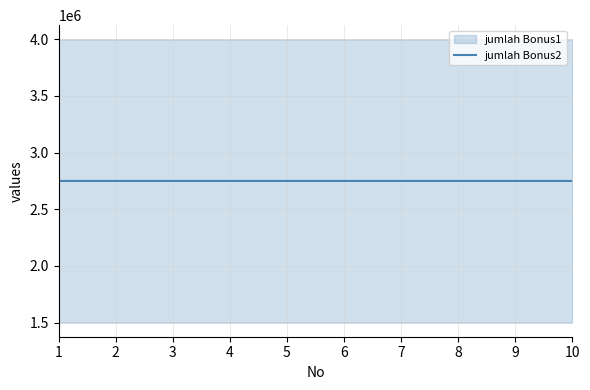

What is the ratio of the value at 8 to the value at 4?

1.0